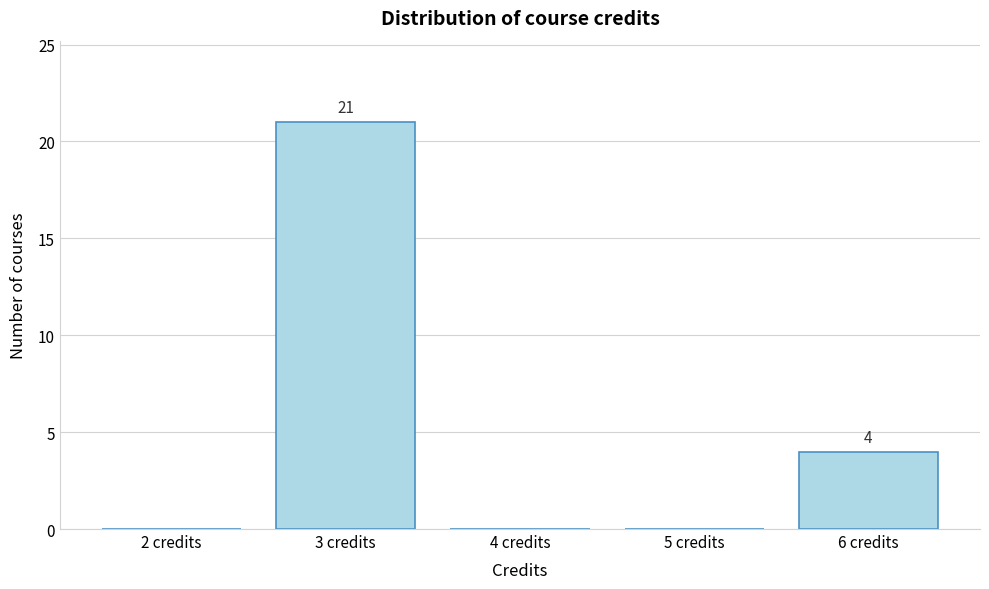

Over which range of the x-axis is the bar tallest?

2.5 to 3.5